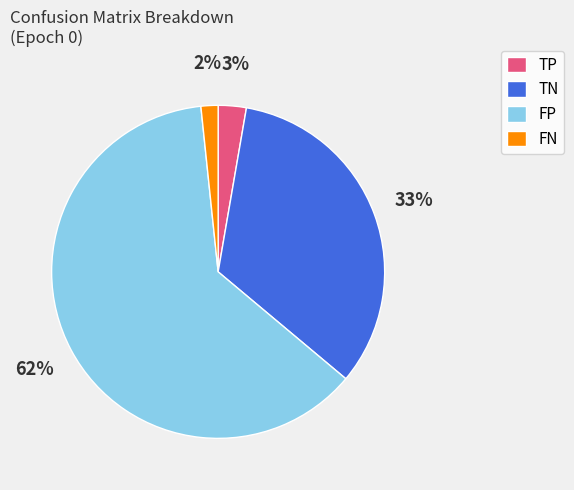

To the nearest percent, what is the average slice percentage?

25%